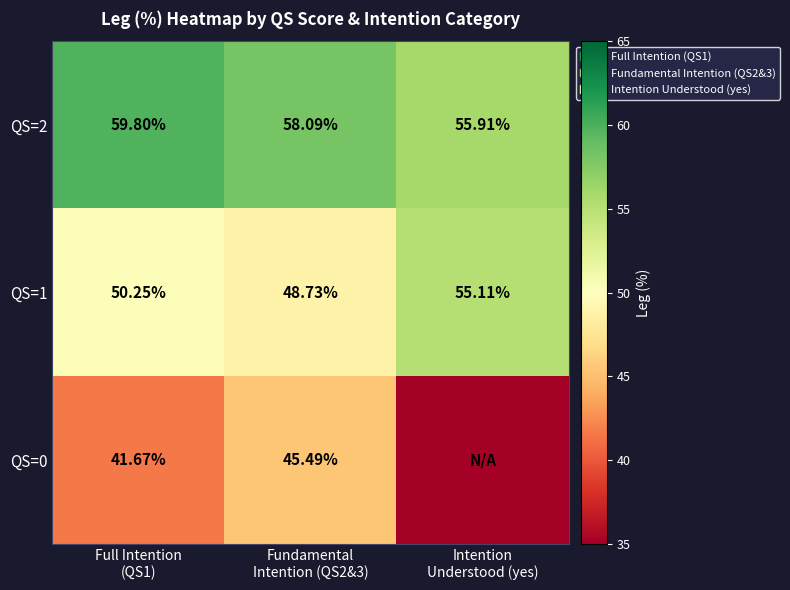

What is the total value across all series at Intention
Understood (yes)?

111.0